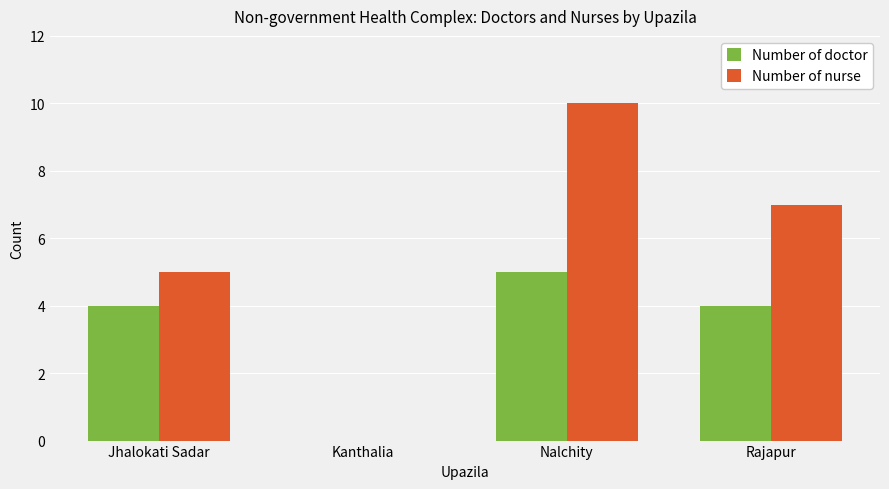

What value does the Number of doctor series have at Jhalokati Sadar?

4